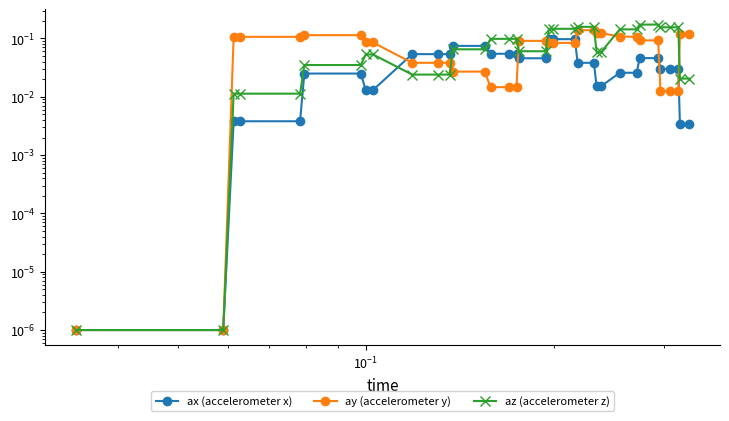

What is the difference between the maximum and minimum values in the ay (accelerometer y) series?

0.1